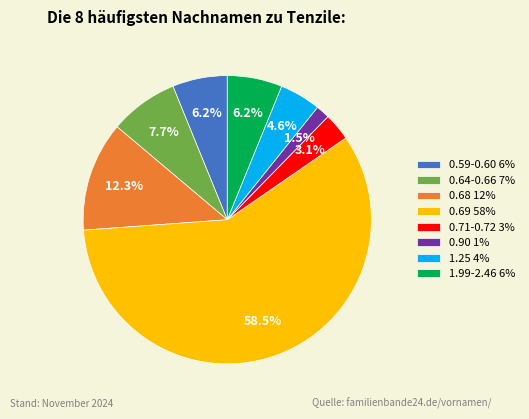

What percentage is NOT represented by 0.71-0.72 3%?

96.9%